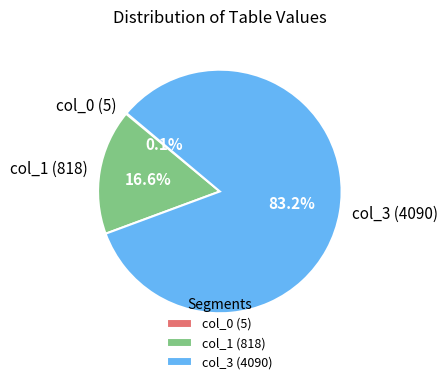

Does any single category account for the majority?

Yes